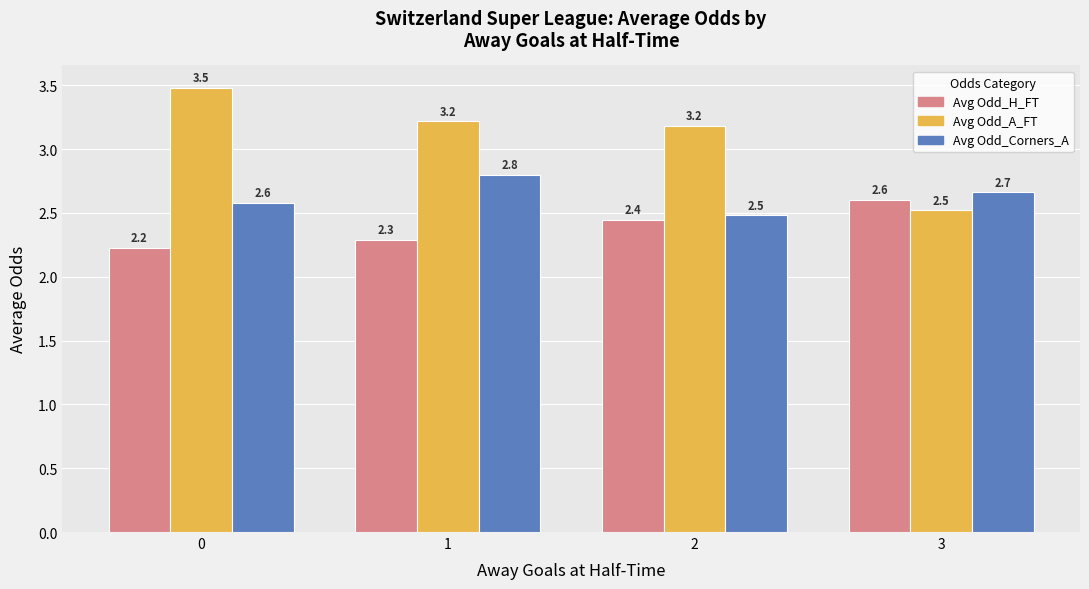

Reading left to right, list all the values displayed in this chart.

Avg Odd_H_FT: 0=2.2	1=2.3	2=2.4	3=2.6
Avg Odd_A_FT: 0=3.5	1=3.2	2=3.2	3=2.5
Avg Odd_Corners_A: 0=2.6	1=2.8	2=2.5	3=2.7